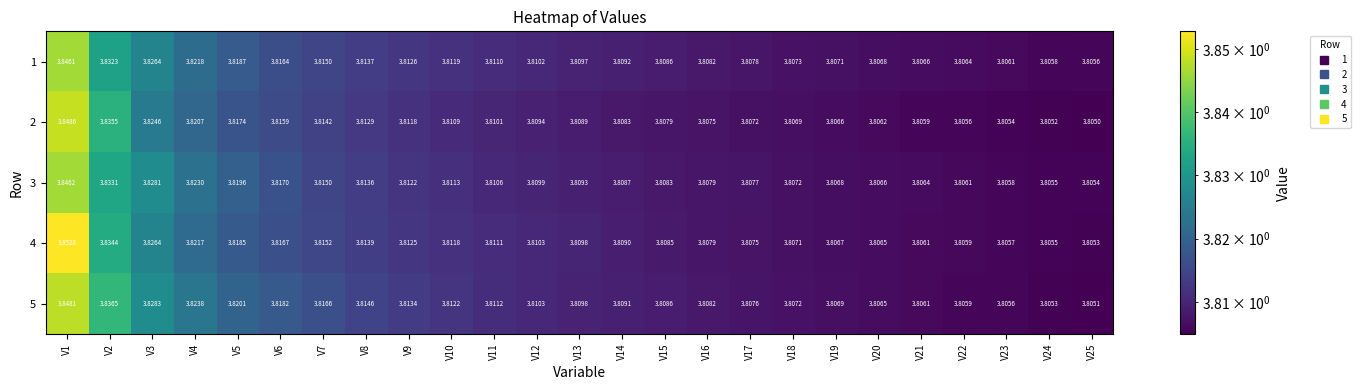

Which series changed the most between V4 and V10?

3